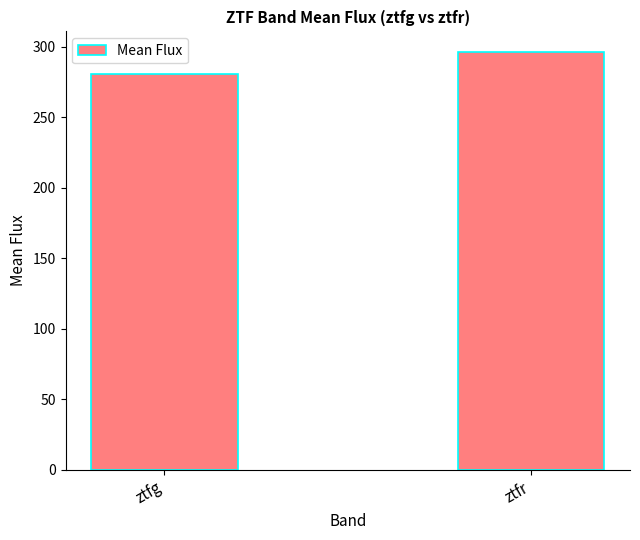

What is the average value?

288.4